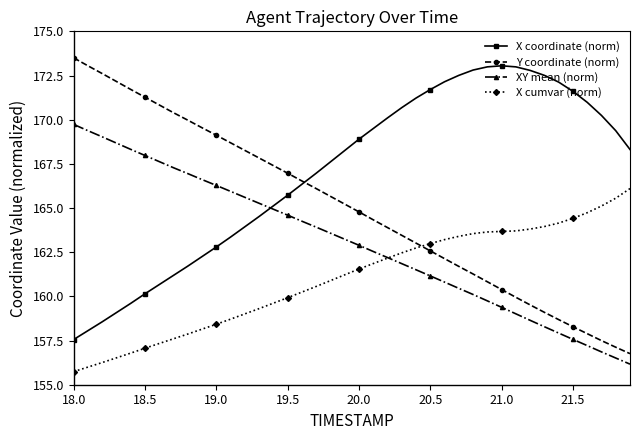

List the series in order of their overall mean, highest first.

X coordinate (norm), Y coordinate (norm), XY mean (norm), X cumvar (norm)